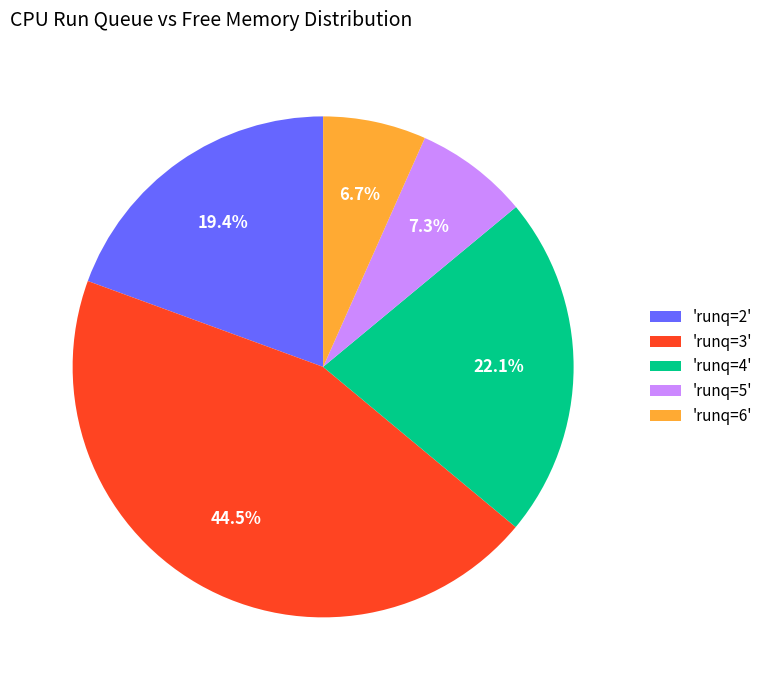

Which has a higher value, 'runq=4' or 'runq=6'?

'runq=4'